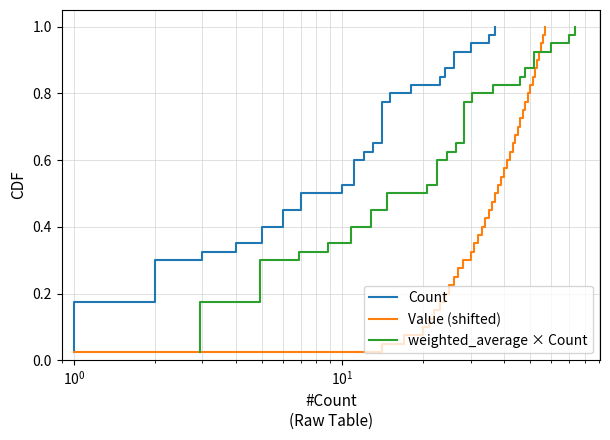

List the series in order of their peak value, lowest first.

Count, Value (shifted), weighted_average × Count